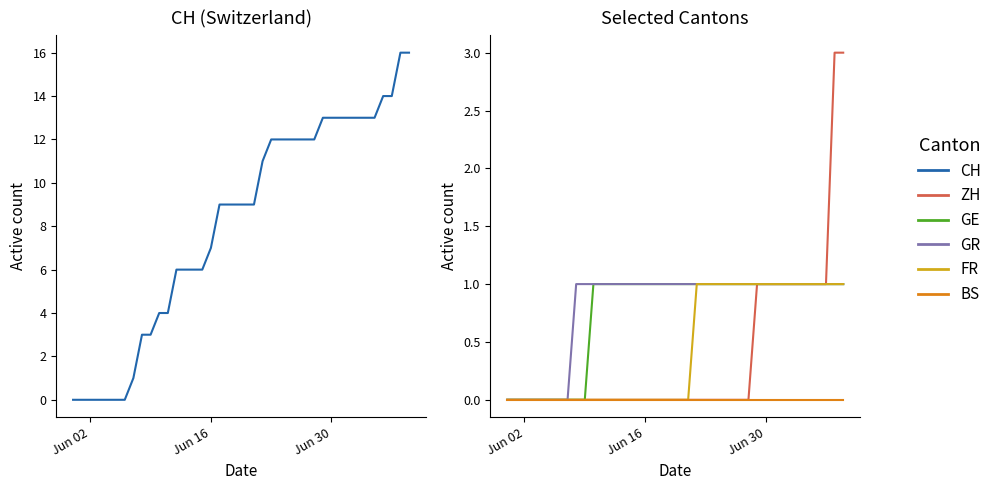

True or false: ZH and GE intersect in this chart.

False